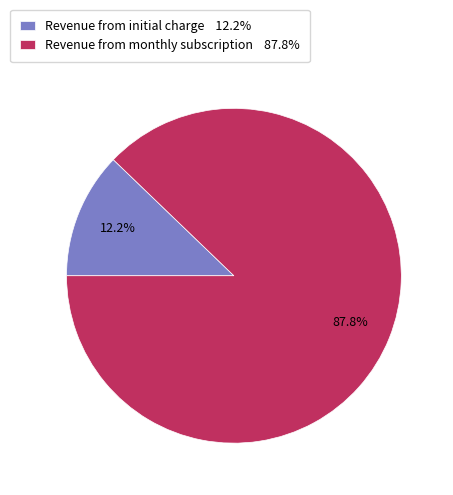

Does Revenue from monthly subscription account for over 50% of the chart?

Yes